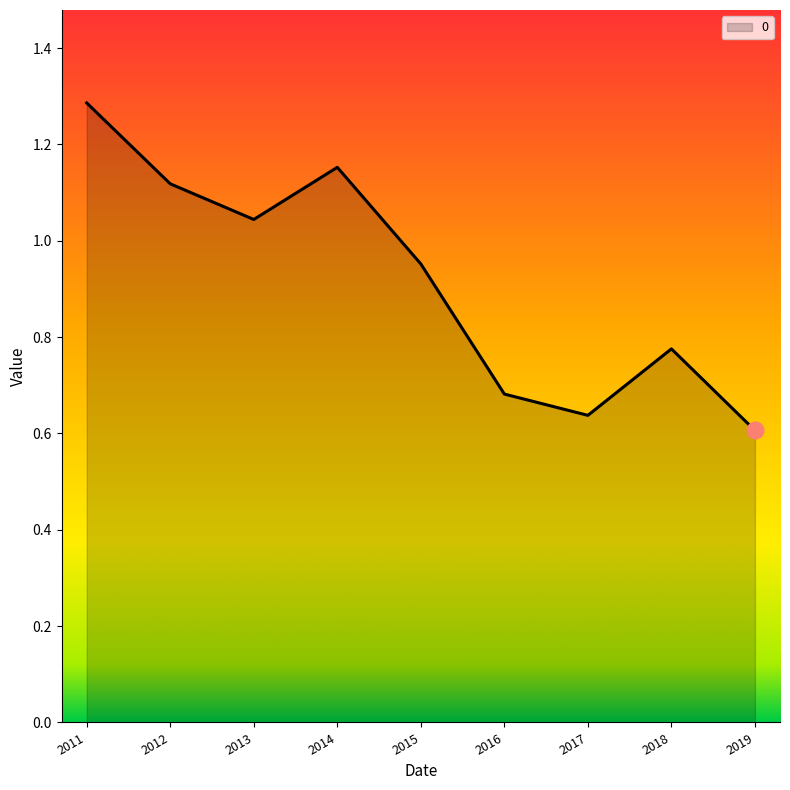

What is the sum of all values?

8.3